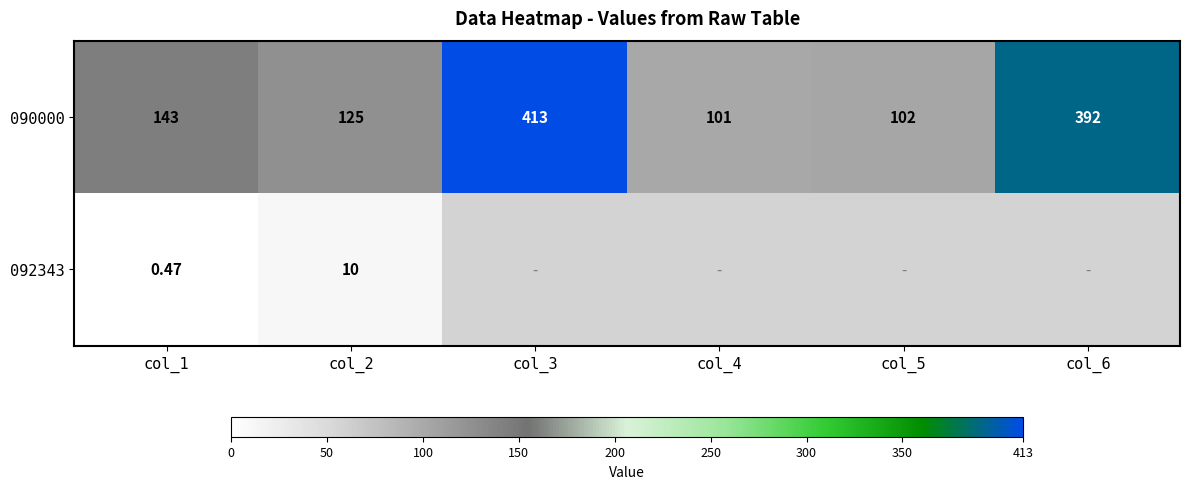

Which series has the largest range (max minus min)?

090000